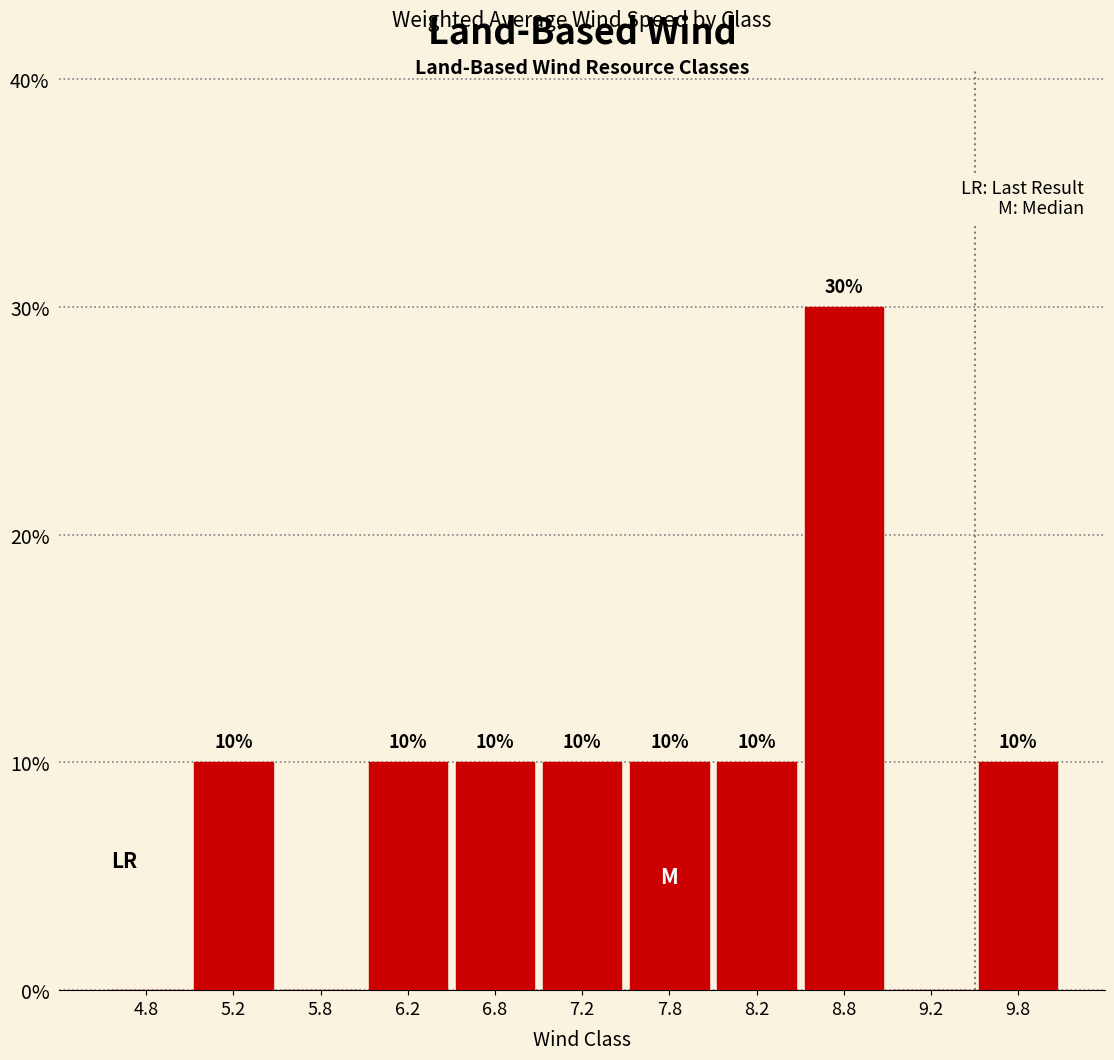

Which range on the x-axis has the tallest bar?

8.5 to 9.0